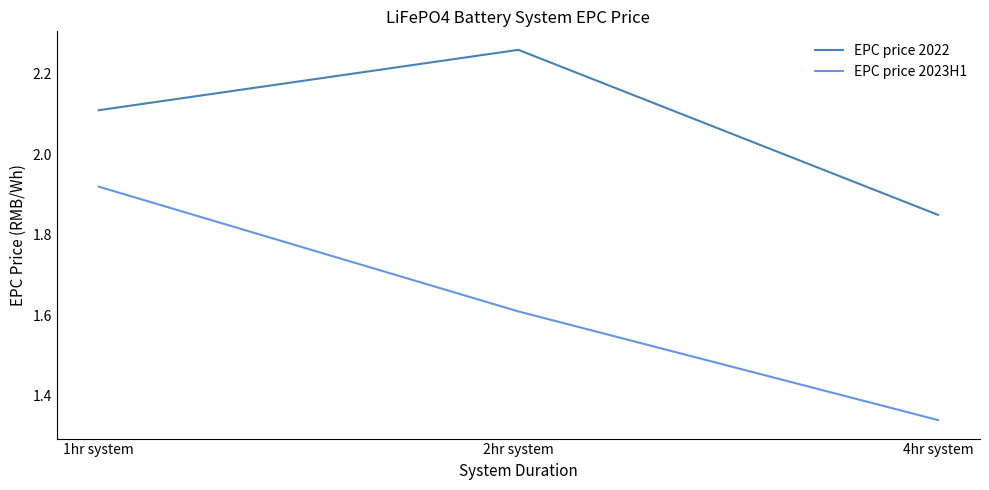

Does the chart display data point markers on the line(s)?

No